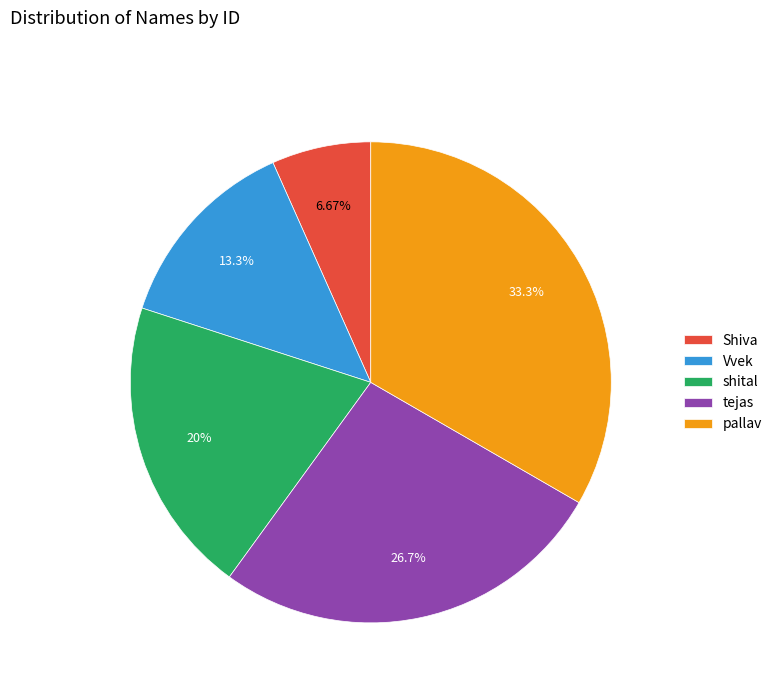

Rank the categories by value from lowest to highest.

Shiva, Vvek, shital, tejas, pallav